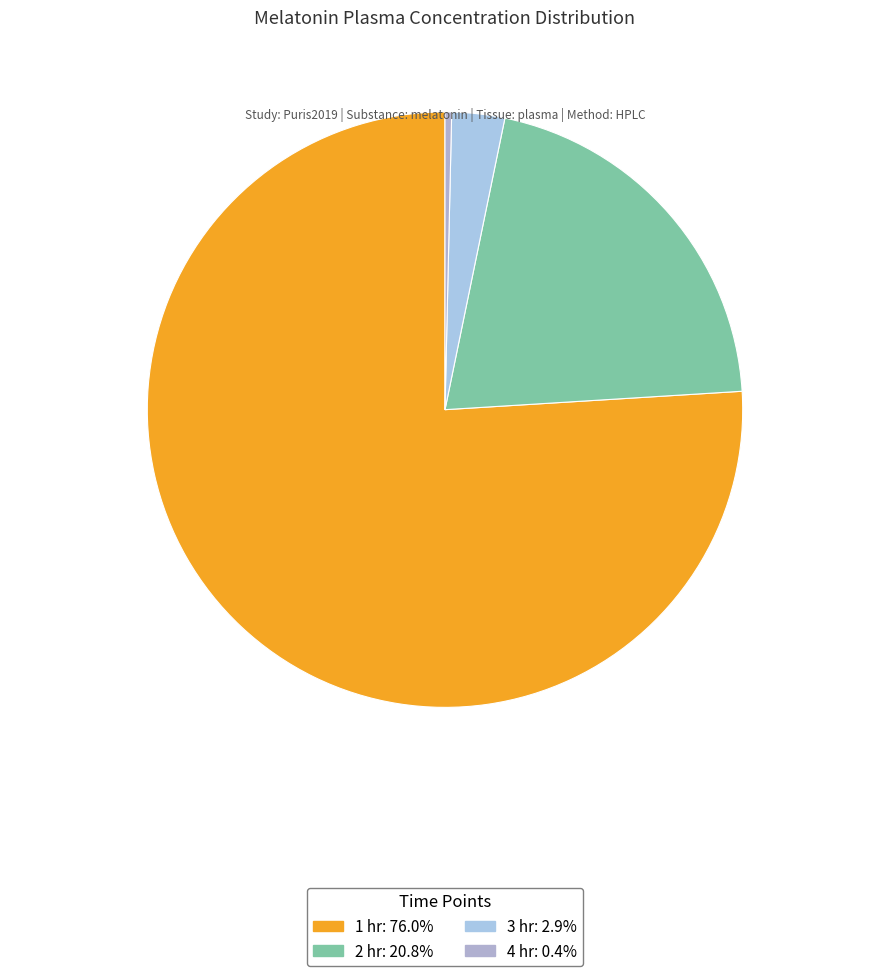

What portion of the pie excludes 2 hr?

79.2%